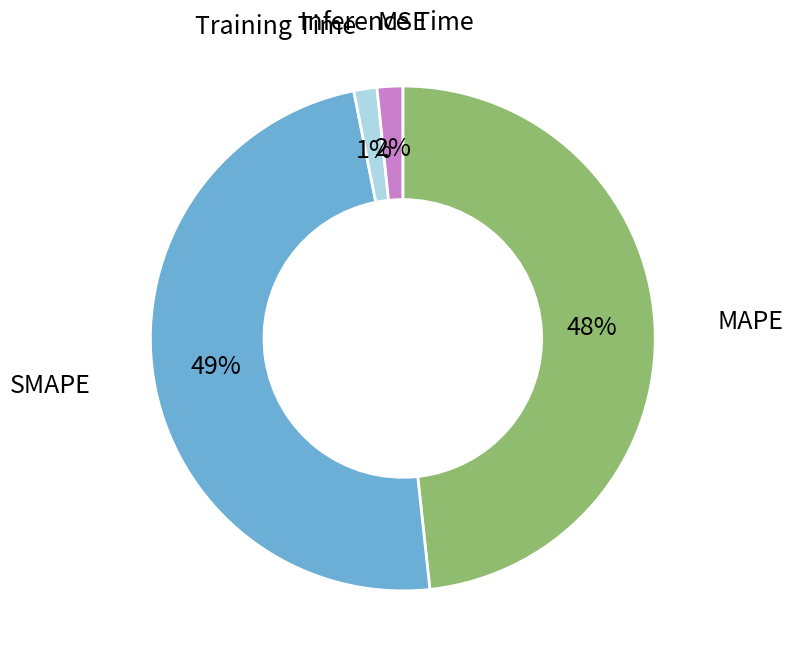

To the nearest percent, what is the difference between the largest and smallest slice percentages?

49%